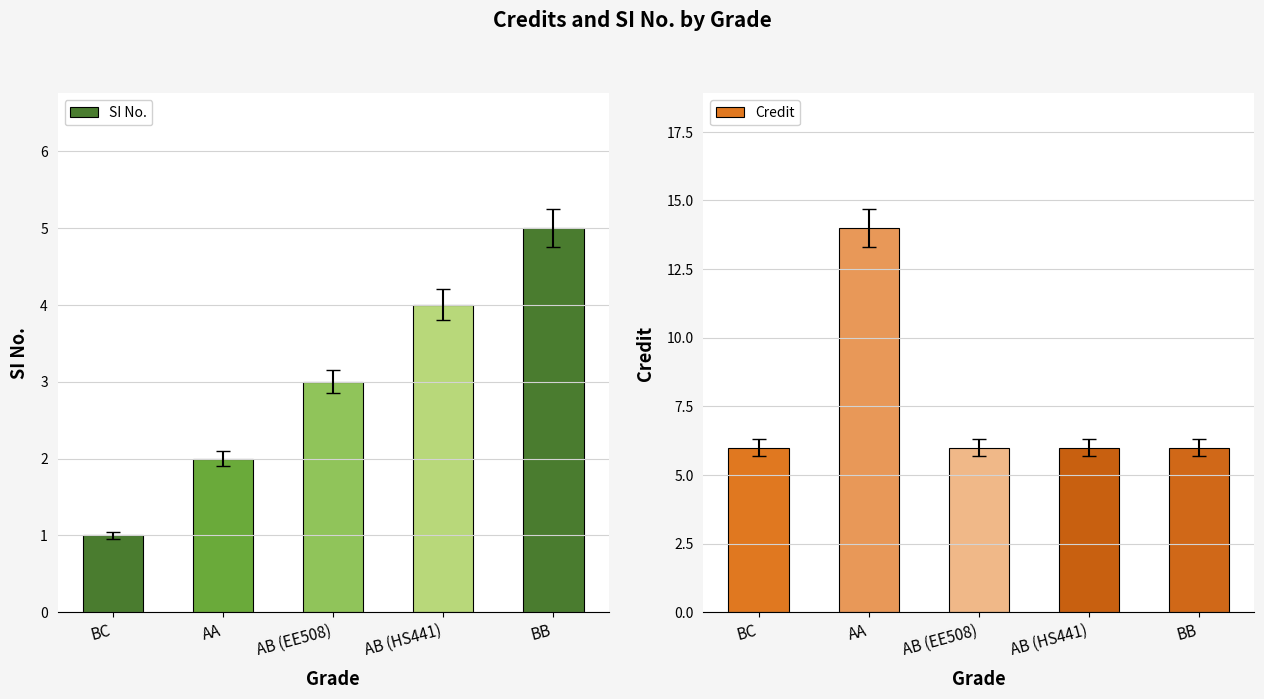

What is the difference between the highest and lowest values at BC?

5